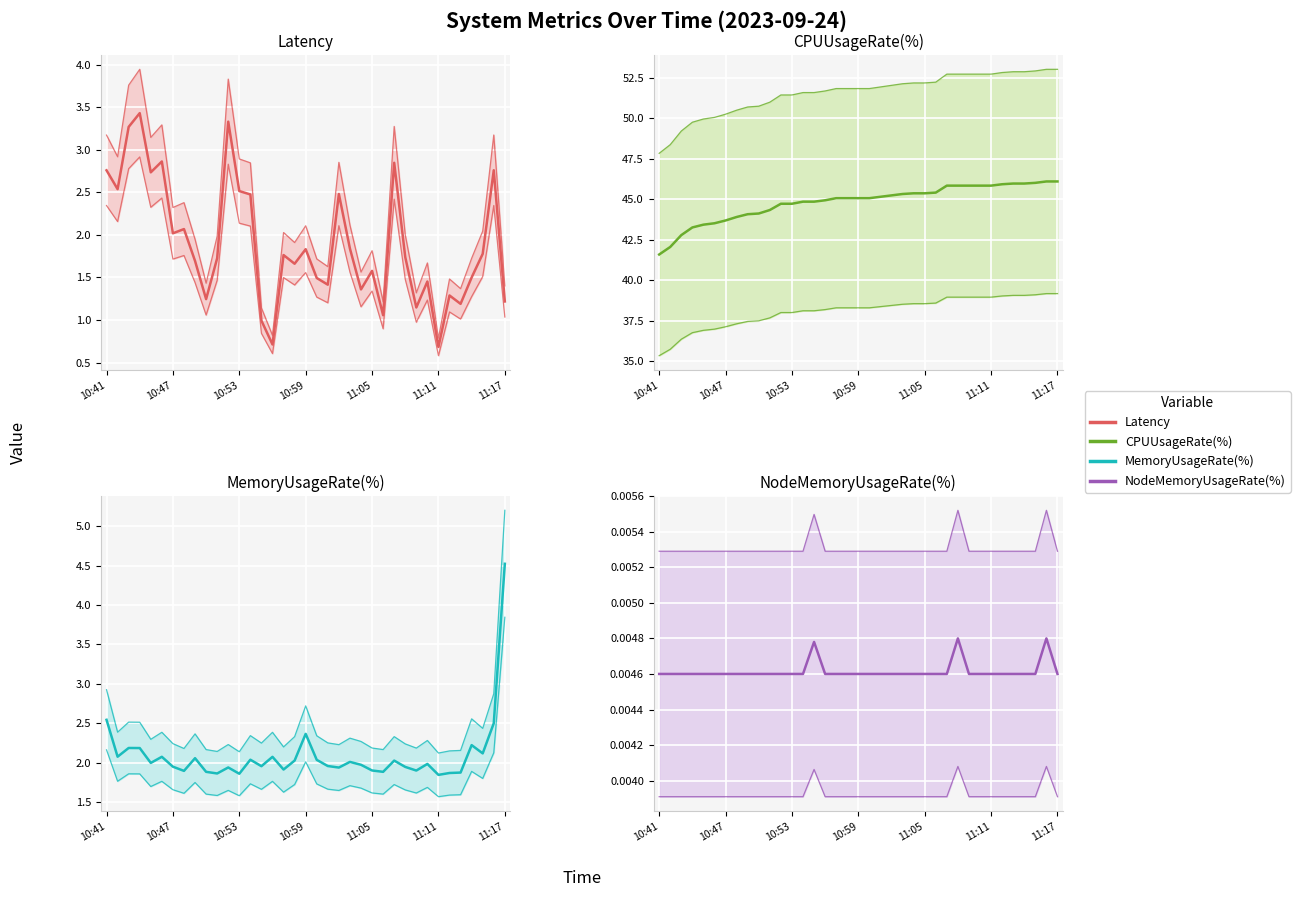

Where does the Latency series first go above 1?

10:41